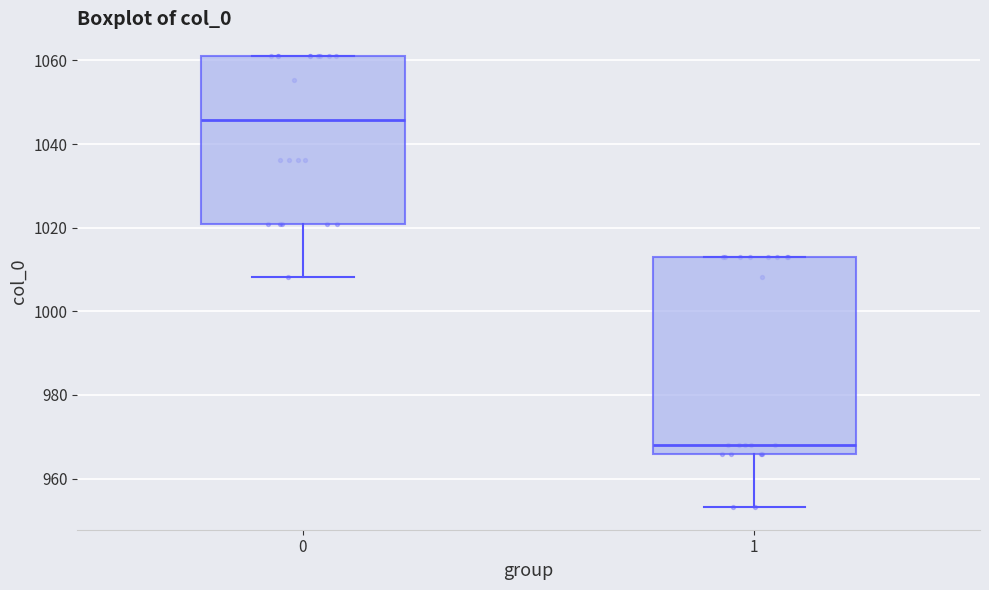

Which box has the highest median line?

0